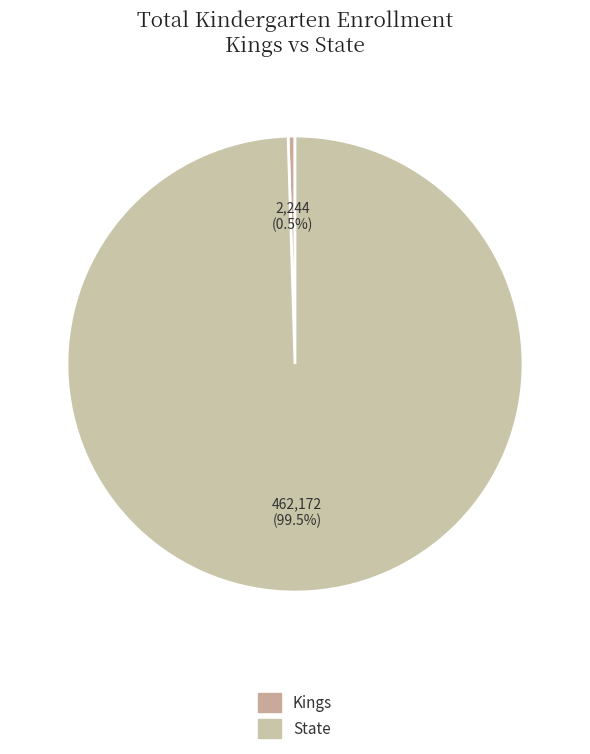

To the nearest percent, what is the difference between the State and Kings slice percentages?

99%